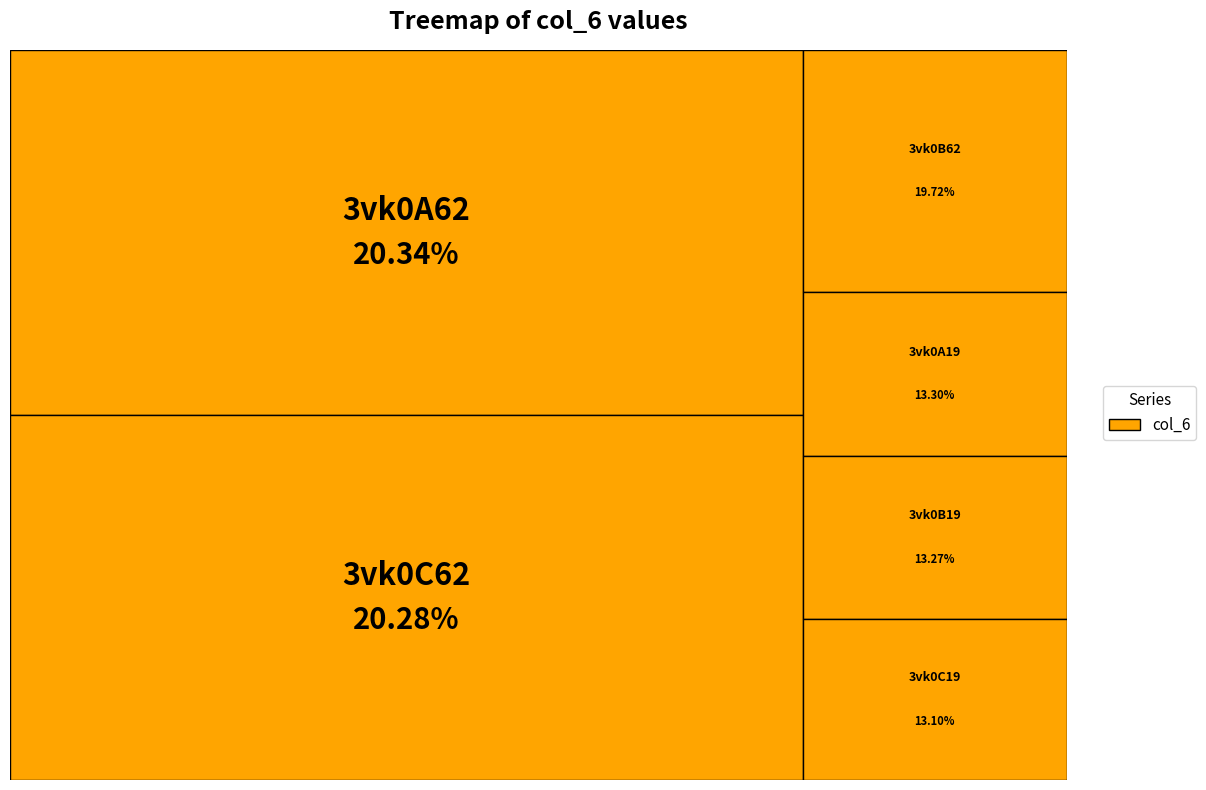

What portion of the pie excludes 3vk0C62?

79.7%